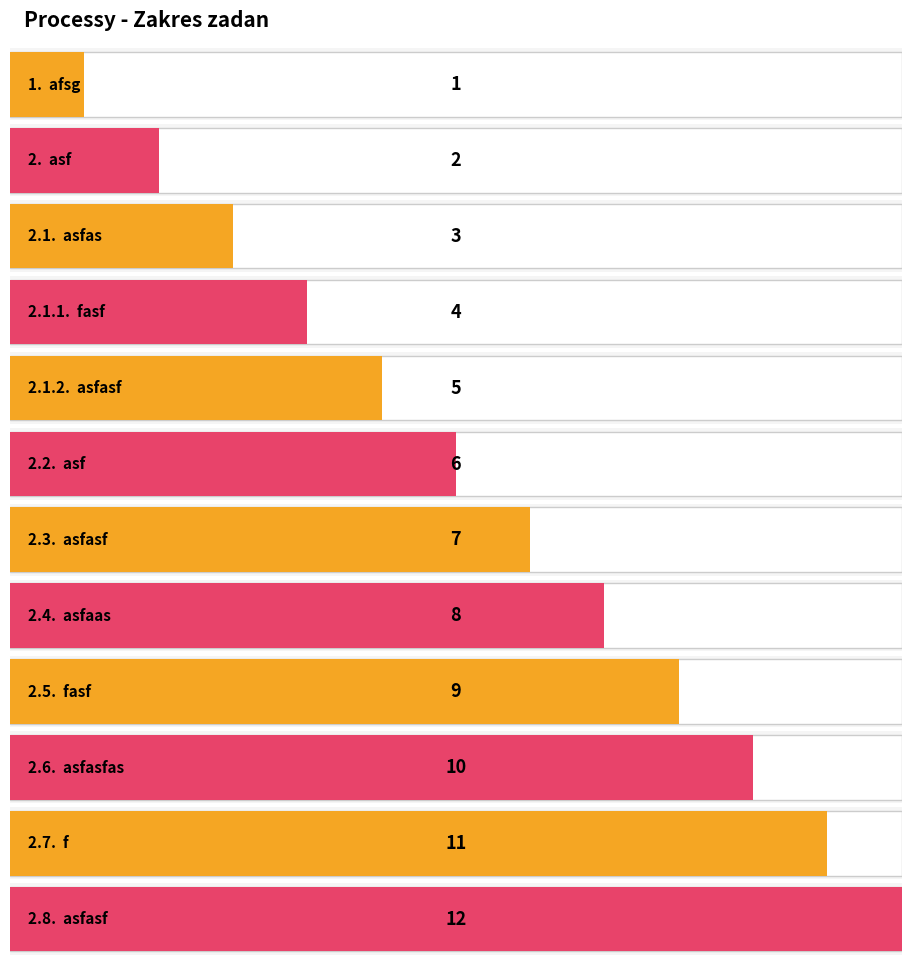

What is the difference between the second highest and second lowest values?

9